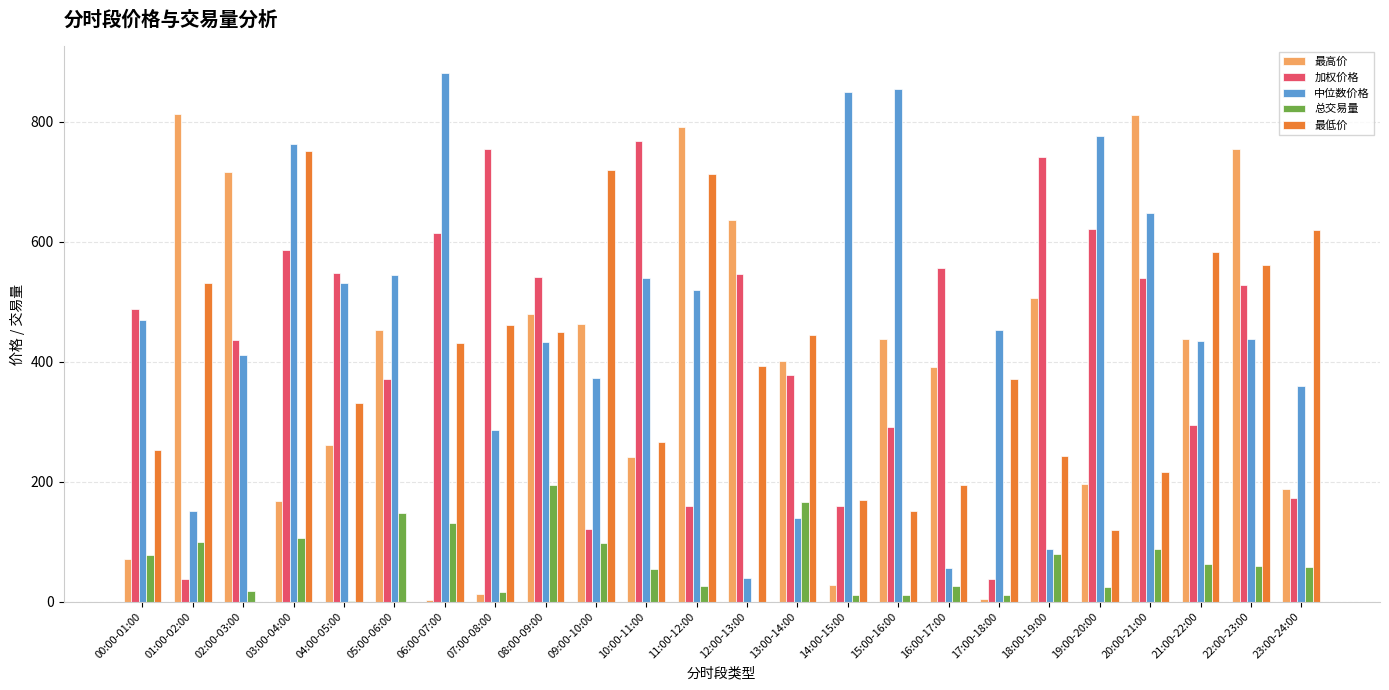

Is the value of 最低价 at 10:00-11:00 greater than the value of 加权价格 at 01:00-02:00?

Yes